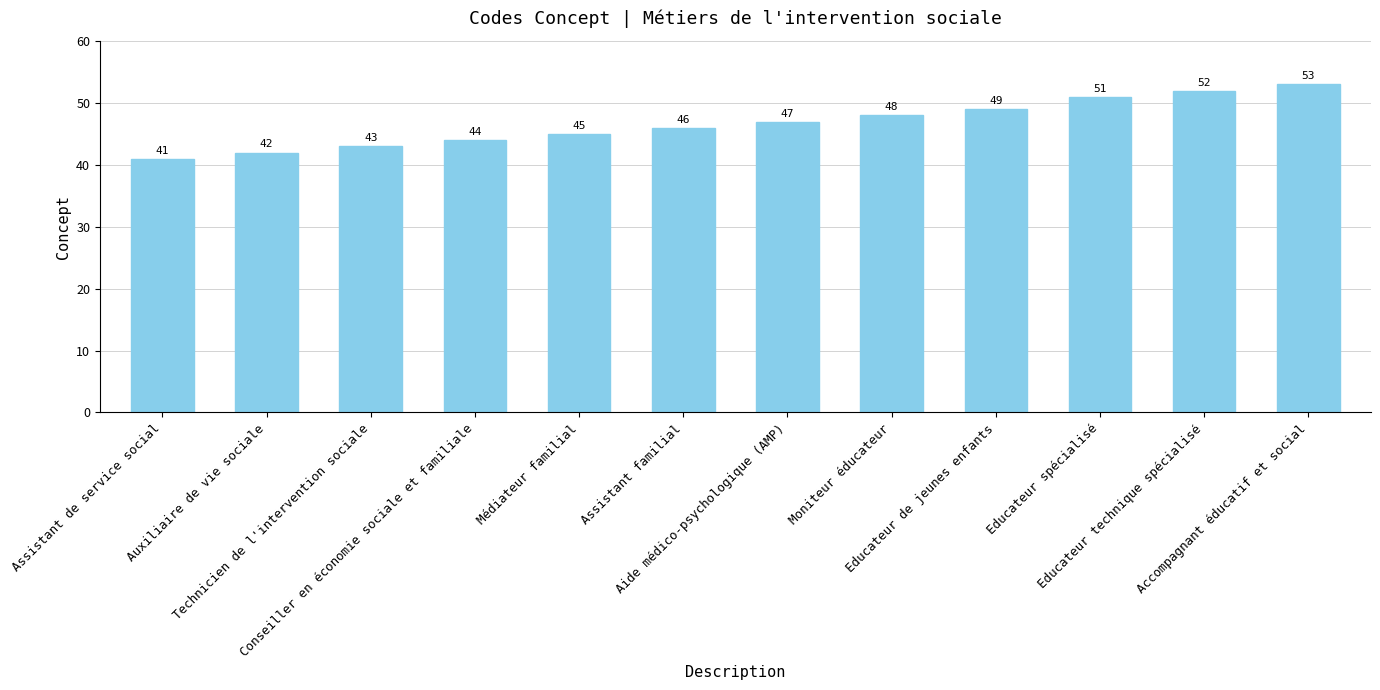

Are the bars horizontal?

No